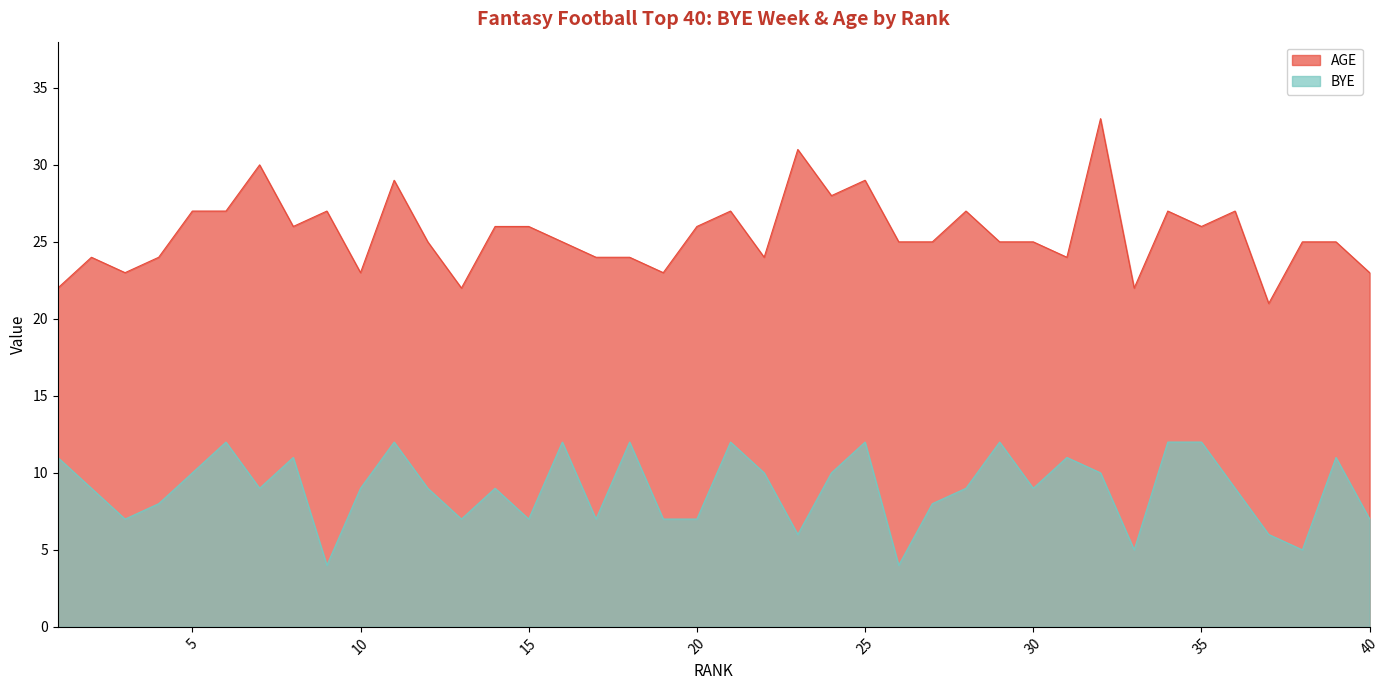

What is the total value across all series at 27?

33